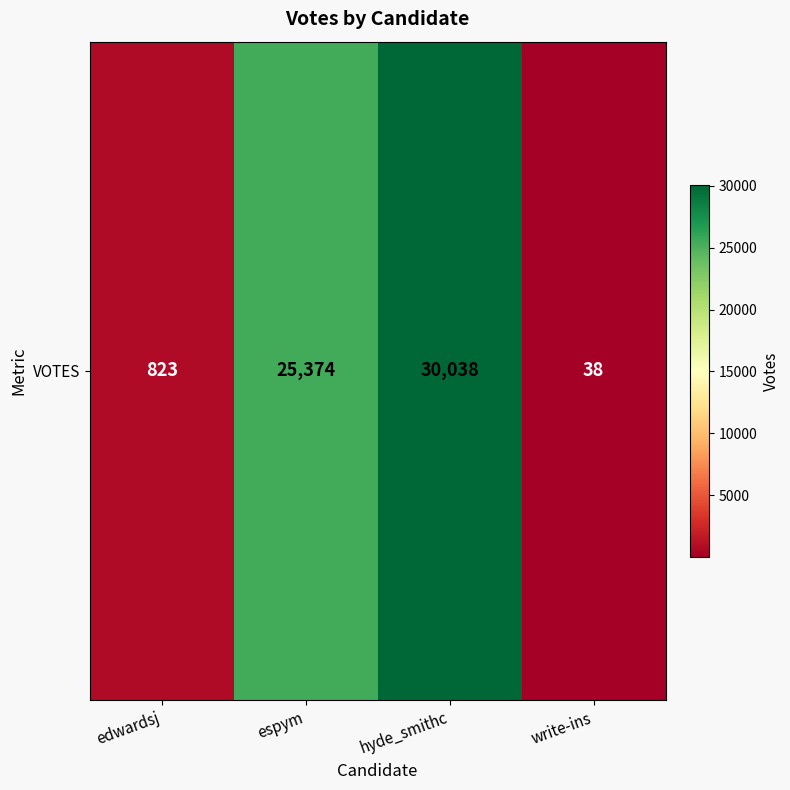

What is the change in value from edwardsj to espym?

+24551